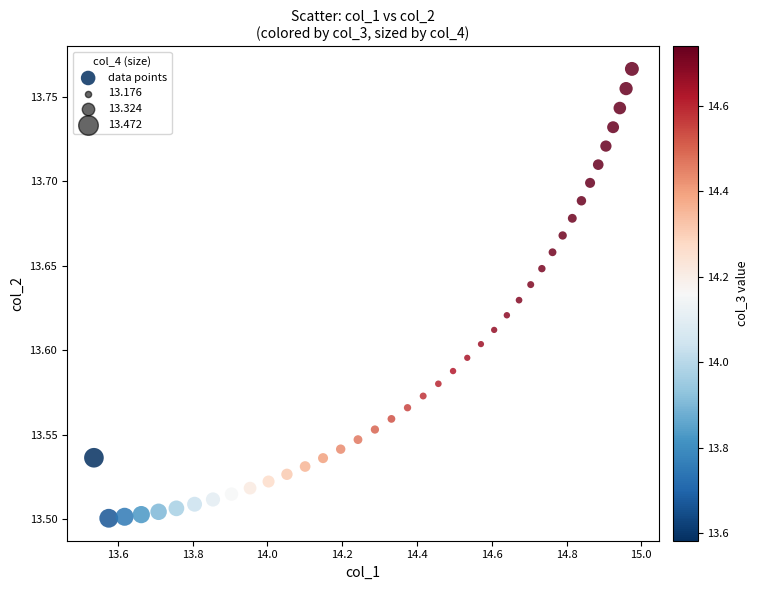

What is the range of X values (max minus min)?

1.4